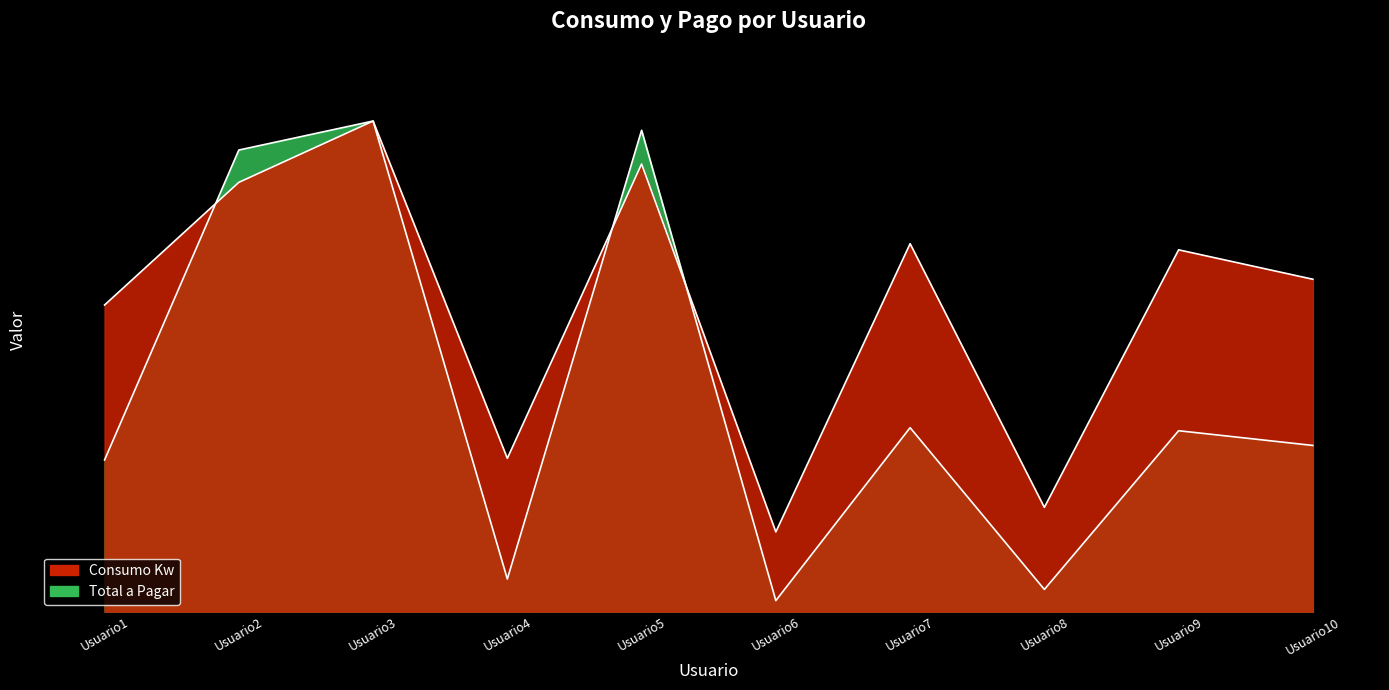

Where is Consumo Kw nearest to the value 0?

Usuario6